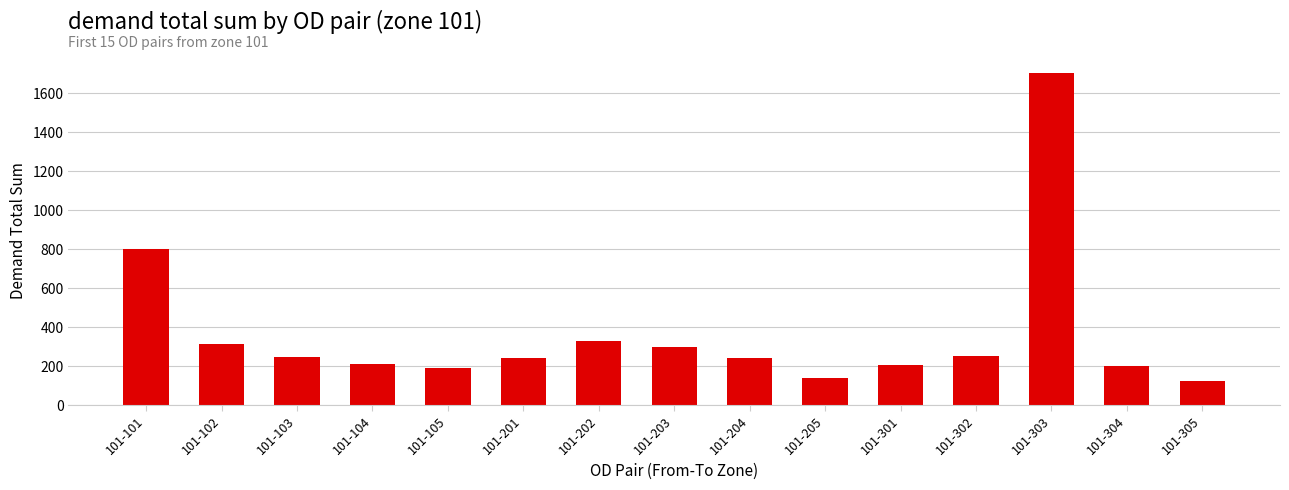

At which category does the chart reach its peak across all series?

101-303